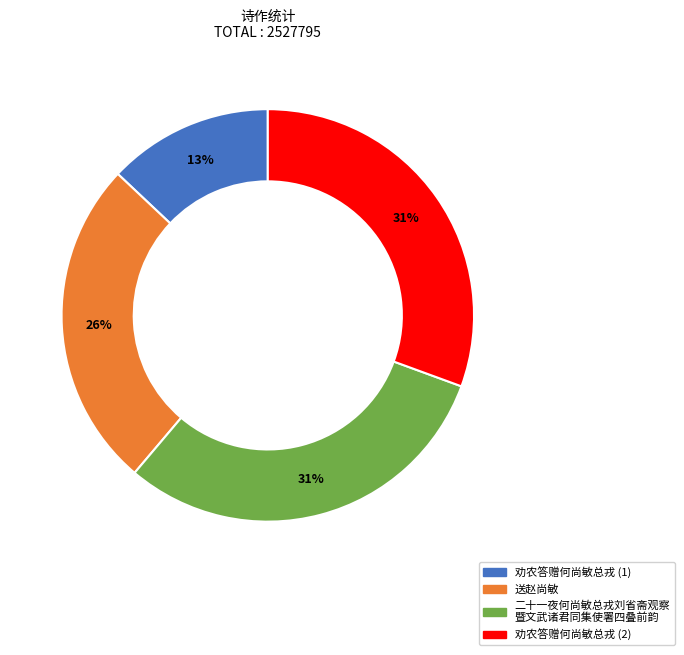

Is there a majority slice in this chart?

No